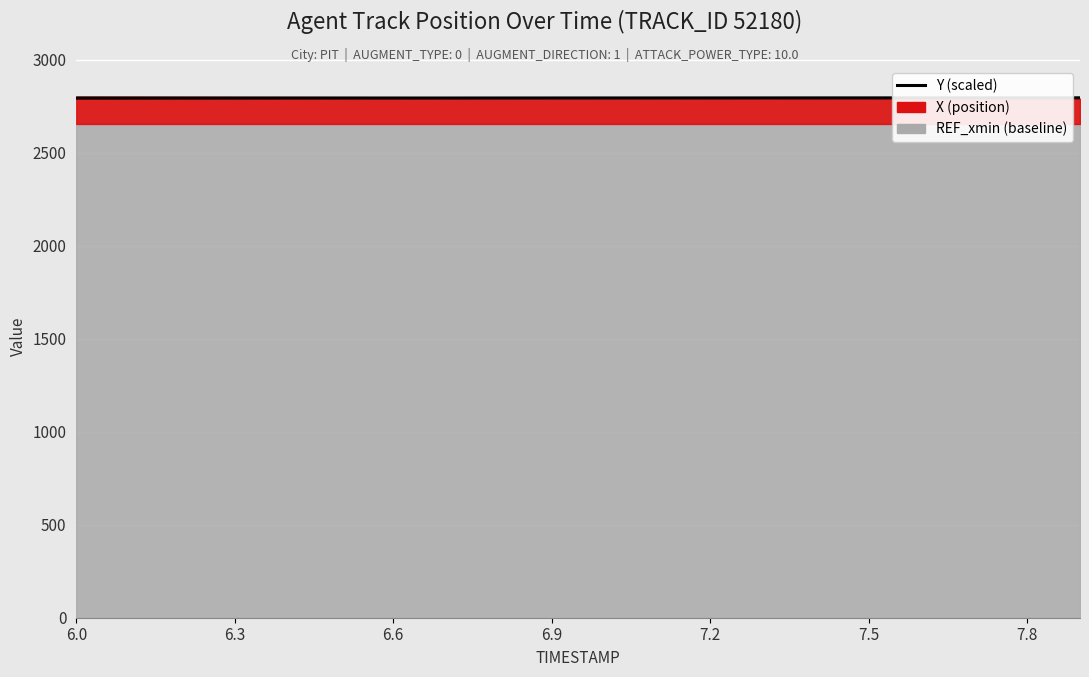

Is it true that the value at 7.5 is 1403.5?

False